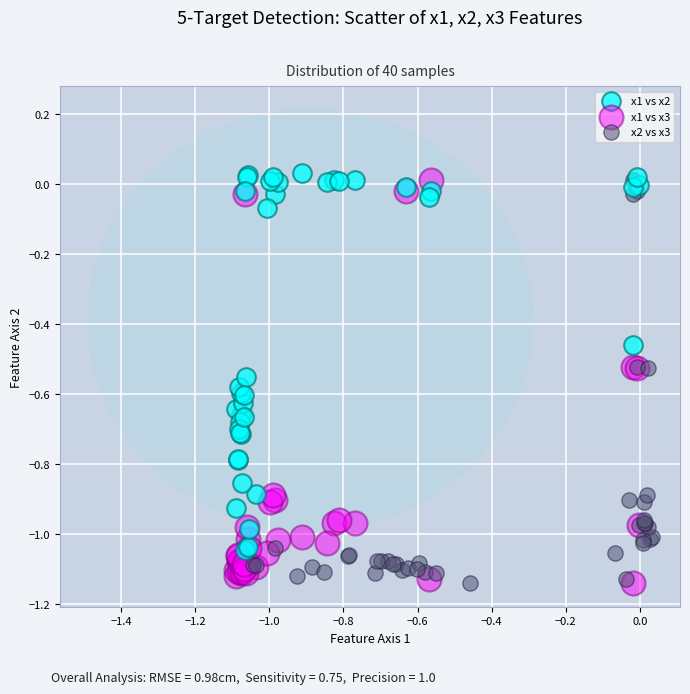

What are all the series names shown in the legend?

x1 vs x2, x1 vs x3, x2 vs x3